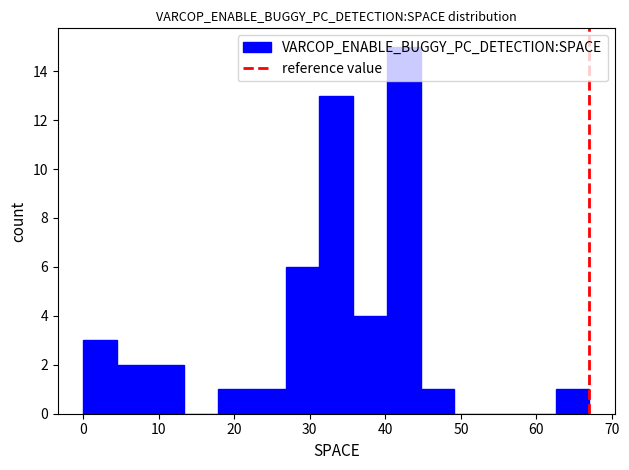

Reading left to right, transcribe this chart: for each bar, give the range it covers on the x-axis and its height. Neither the bar edges nor the heights are printed on the chart, so give them approximately, as read against the axes.

0 to 4: 3
4 to 9: 2
9 to 13: 2
13 to 18: 0
18 to 22: 1
22 to 27: 1
27 to 31: 6
31 to 36: 13
36 to 40: 4
40 to 45: 15
45 to 49: 1
49 to 54: 0
54 to 58: 0
58 to 63: 0
63 to 67: 1